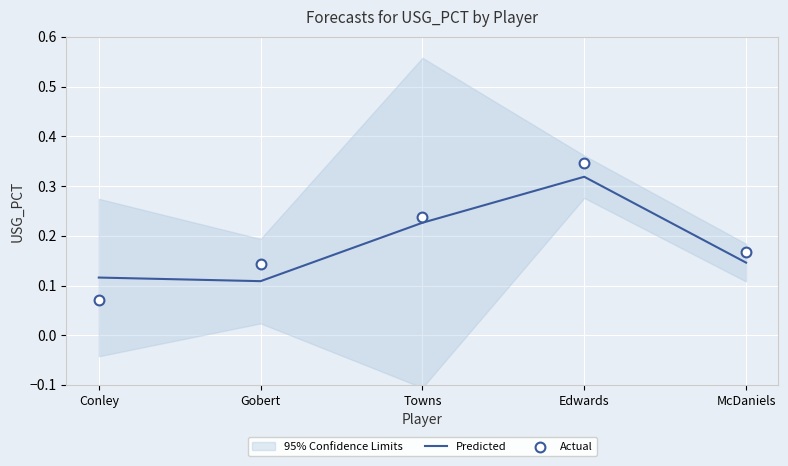

At which category is the sum across all series the highest?

Edwards